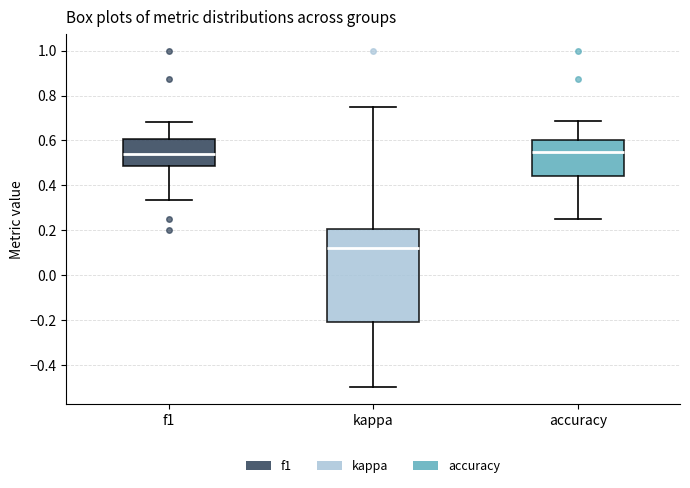

Reading left to right, transcribe this box plot: for each box, give where its median line is, the range the box spans, and where its two whiskers end, as read against the y-axis. The values are not printed on the chart, so give them approximately, as read against the axis.

f1: median 0.54, box 0.48 to 0.60, whiskers 0.34 to 0.68
kappa: median 0.12, box -0.20 to 0.20, whiskers -0.50 to 0.76
accuracy: median 0.56, box 0.44 to 0.60, whiskers 0.26 to 0.68